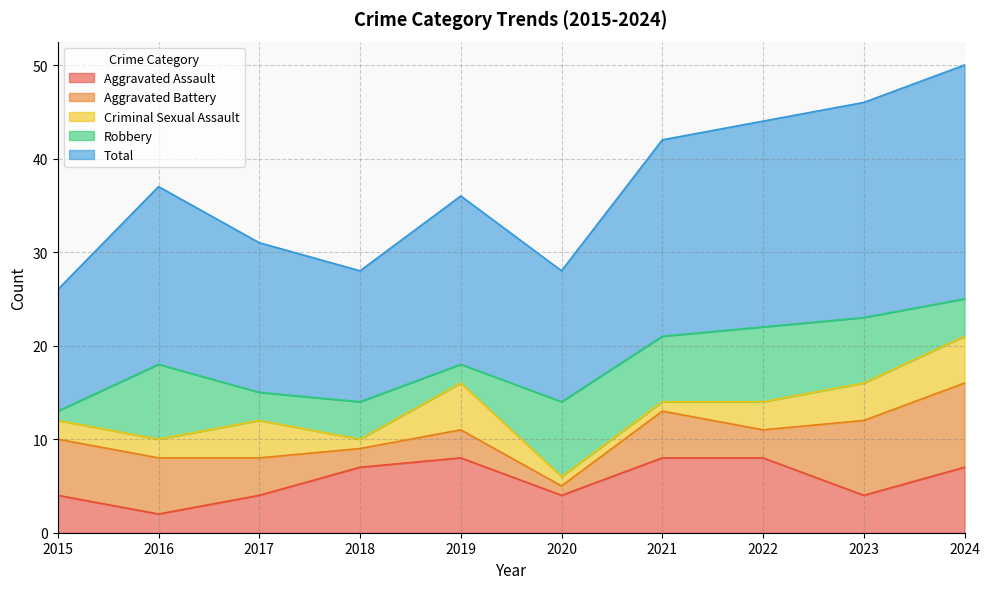

What is the sum of all Criminal Sexual Assault values?

28